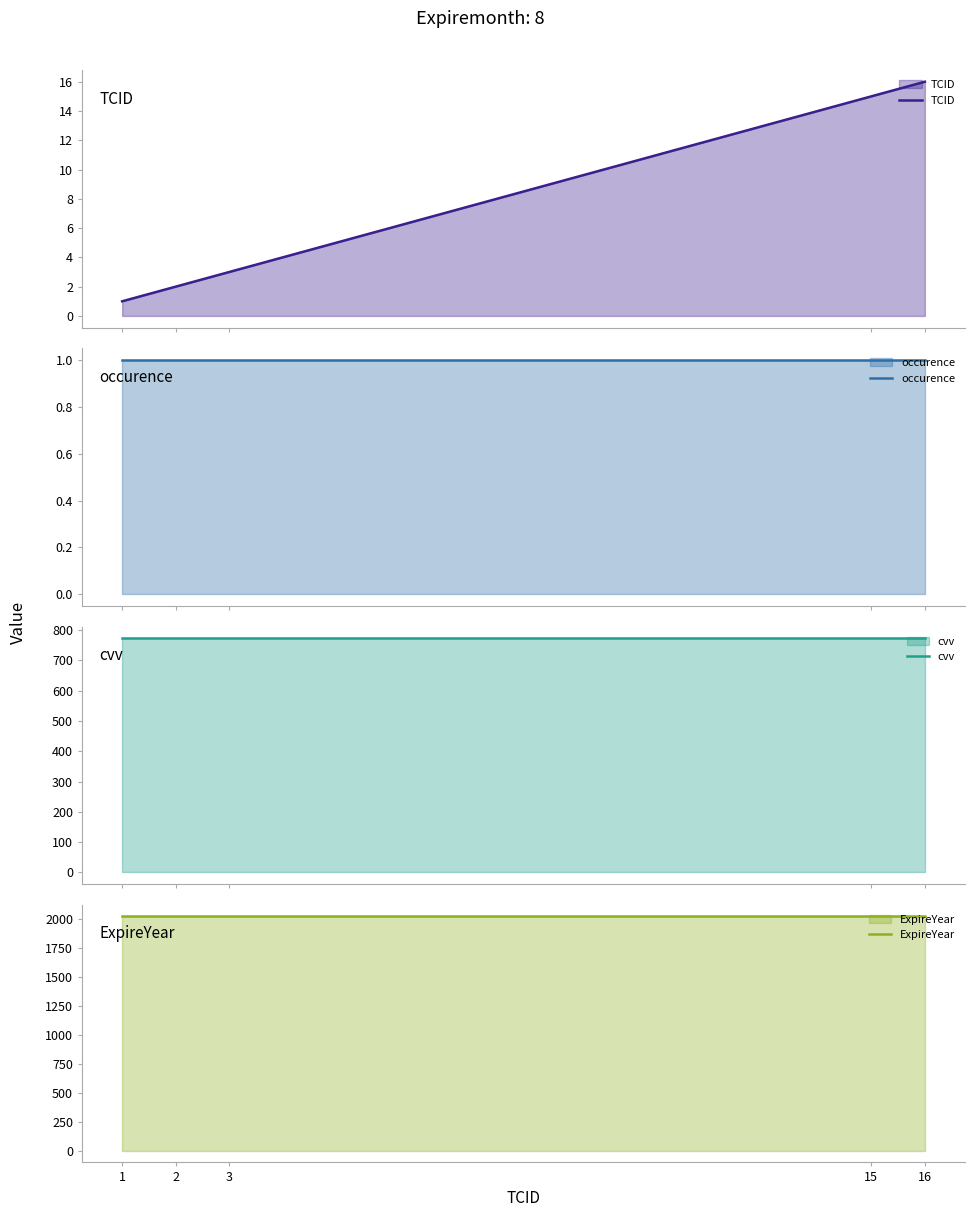

What is the difference between the highest and lowest values at 16?

2025